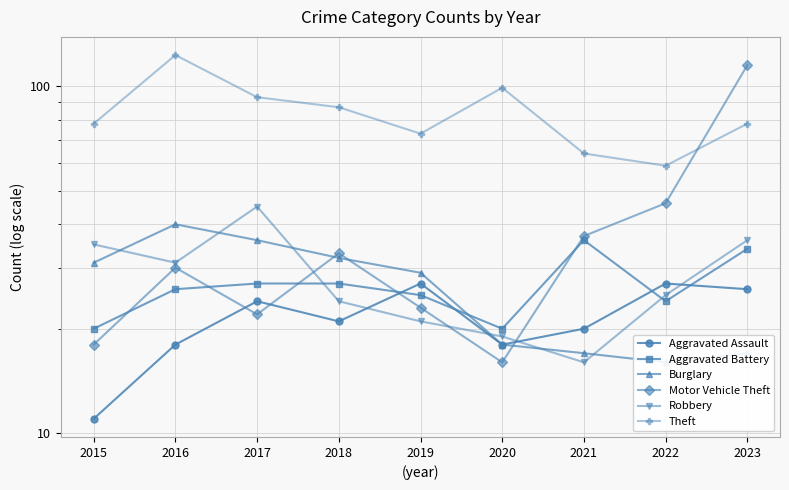

Where does the Burglary series first go above 29?

2015